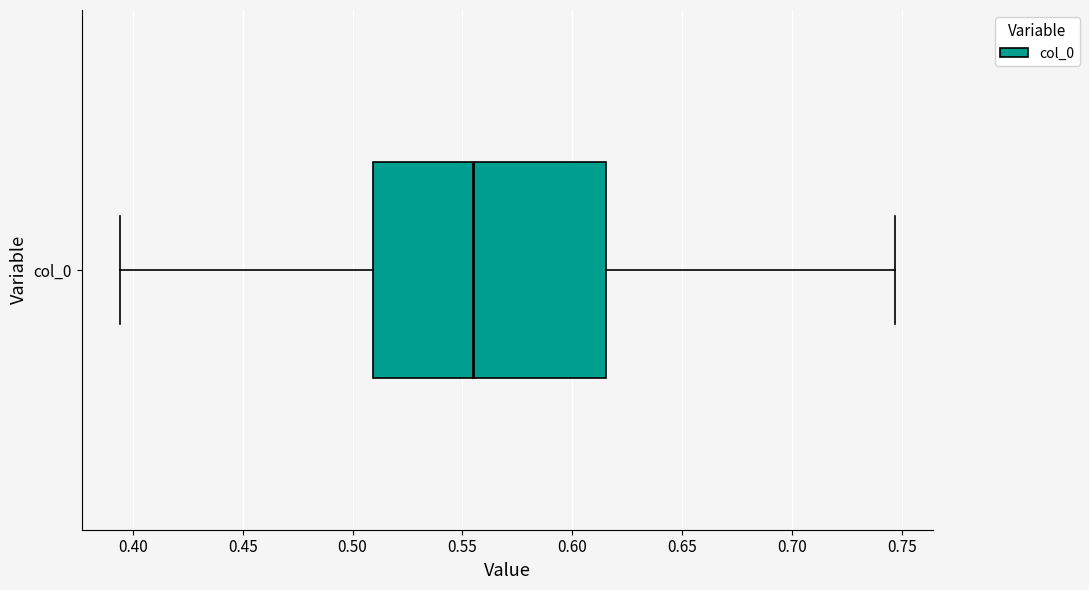

Where does the right whisker of the box for col_0 end on the x-axis? The values are not printed on the chart, so give them approximately, as read against the axis.

0.745